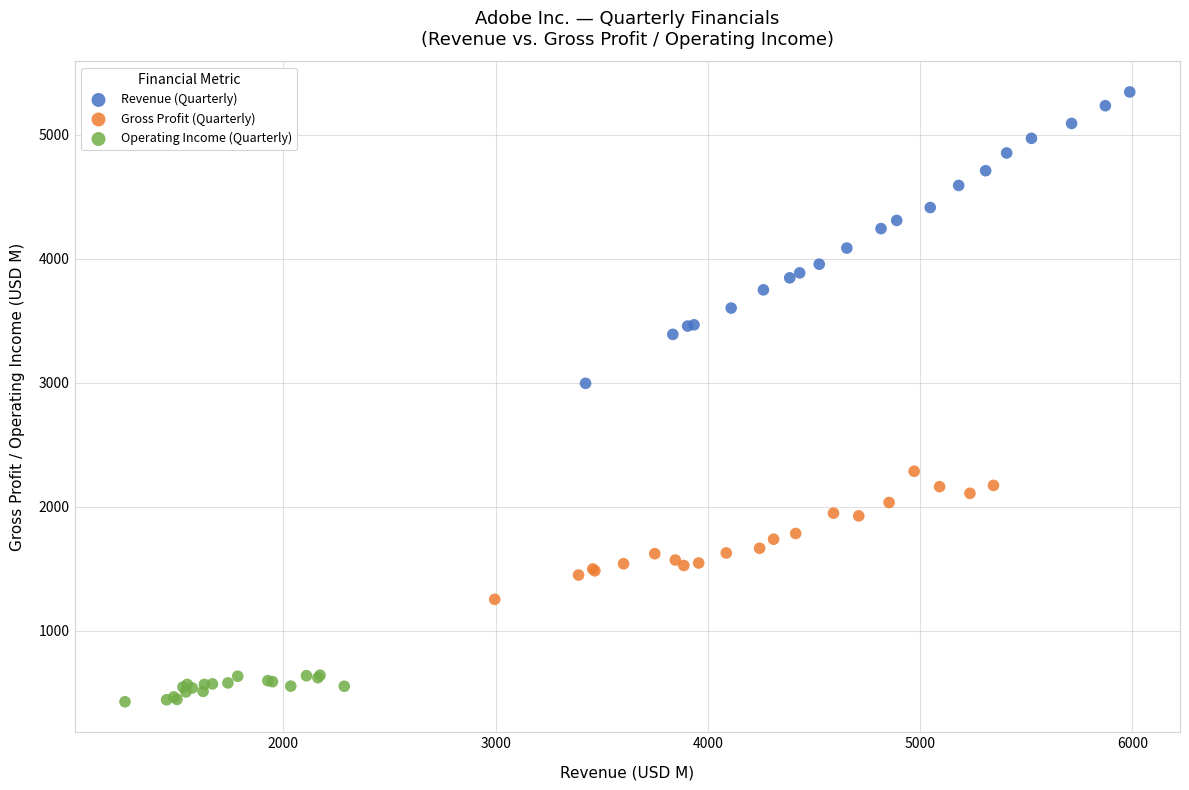

Which series contains the lowest Y value?

Operating Income (Quarterly)